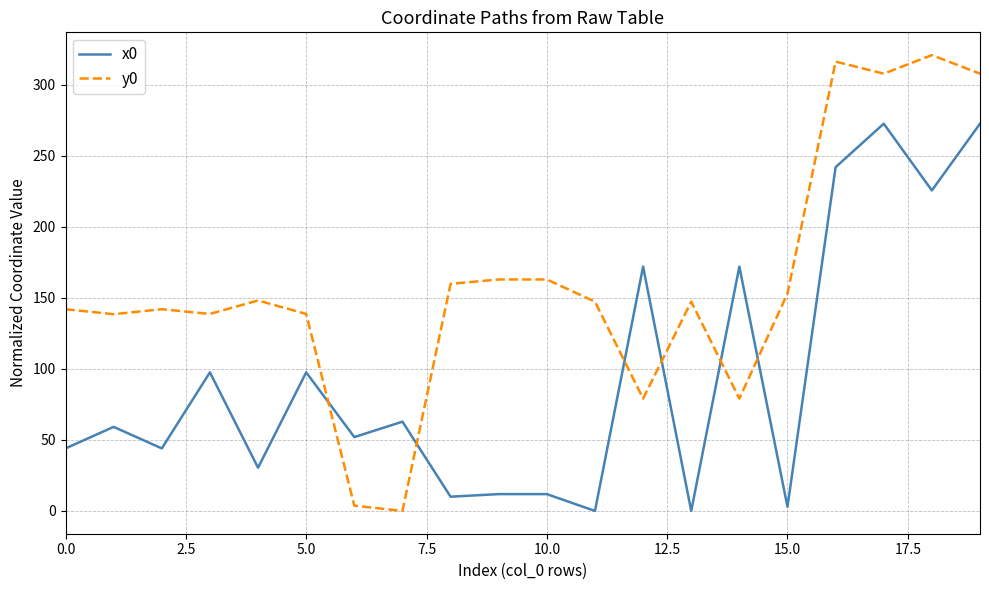

True or false: x0 and y0 cross at least once.

True